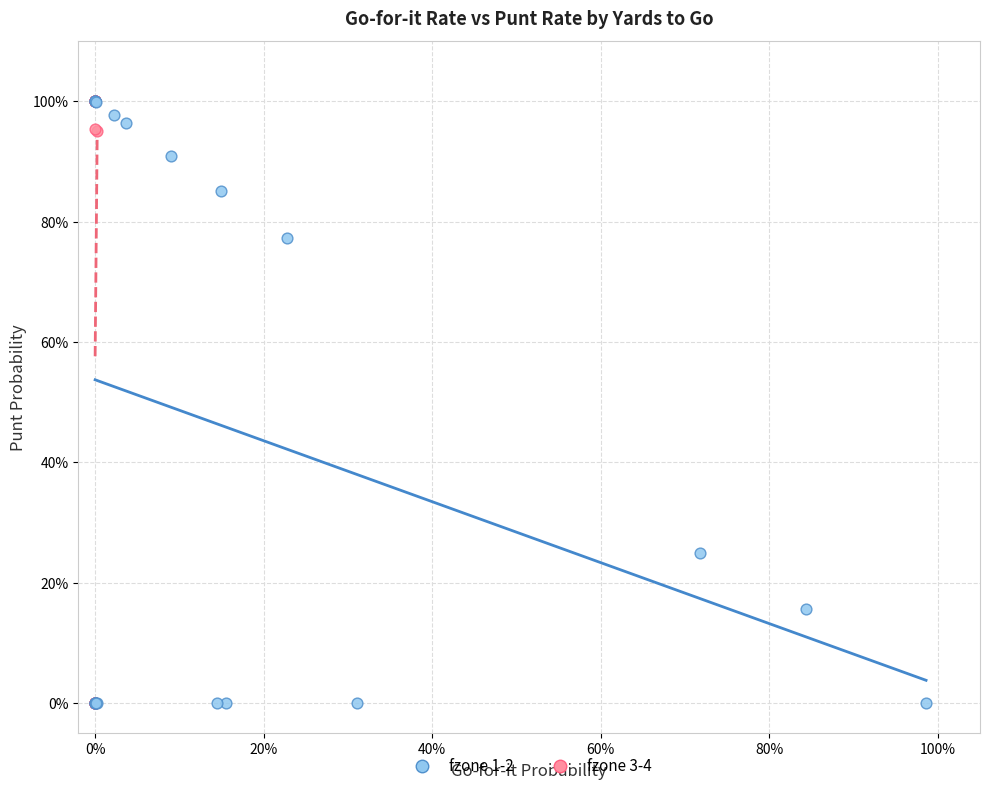

What are all the series names shown in the legend?

fzone 1-2, fzone 3-4